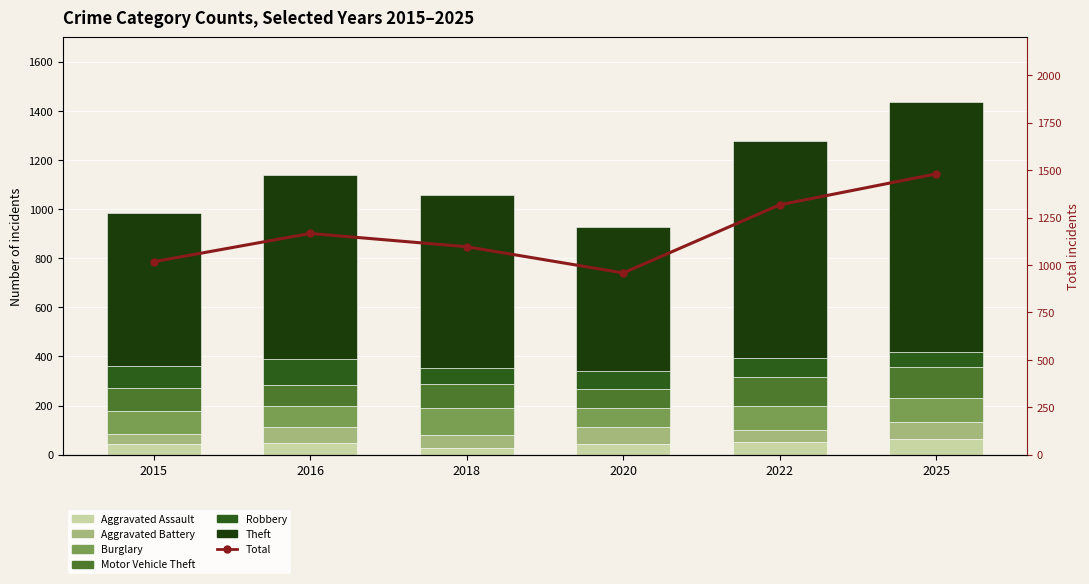

The Motor Vehicle Theft series shows 25 at 2016. True or false?

False